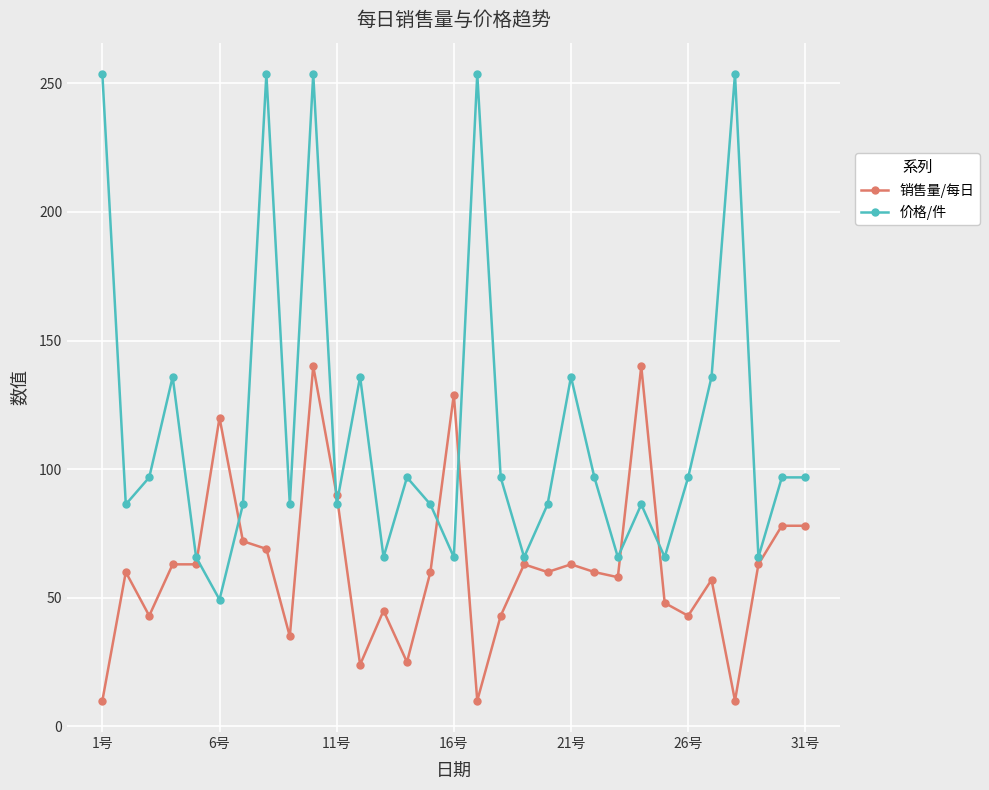

List the series in order of their overall mean, lowest first.

销售量/每日, 价格/件